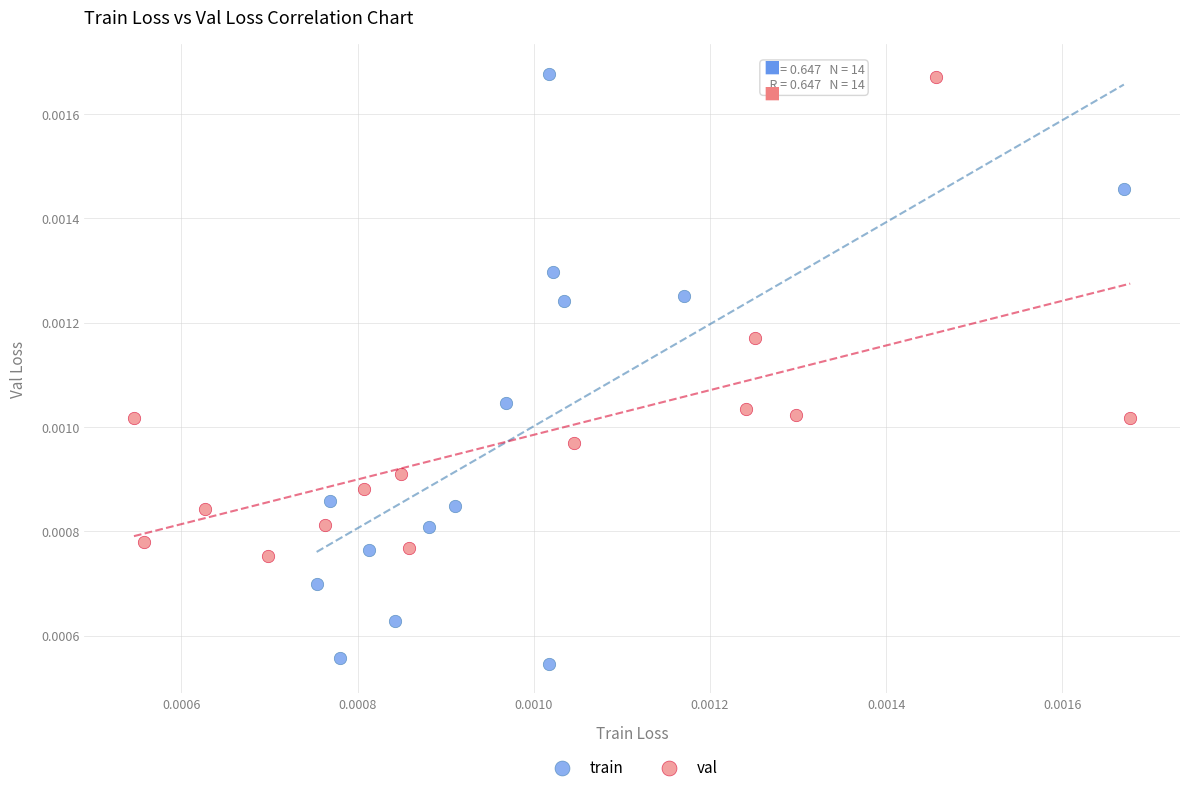

What are all the series names shown in the legend?

train, val